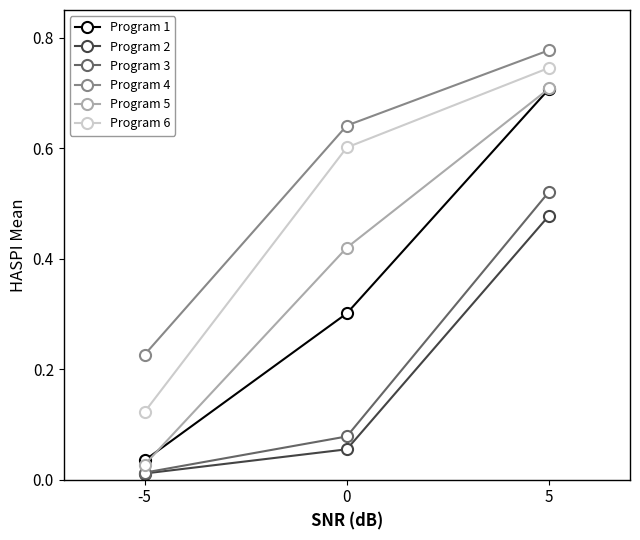

Is the value of Program 3 at -5 greater than the value of Program 4 at -5?

No